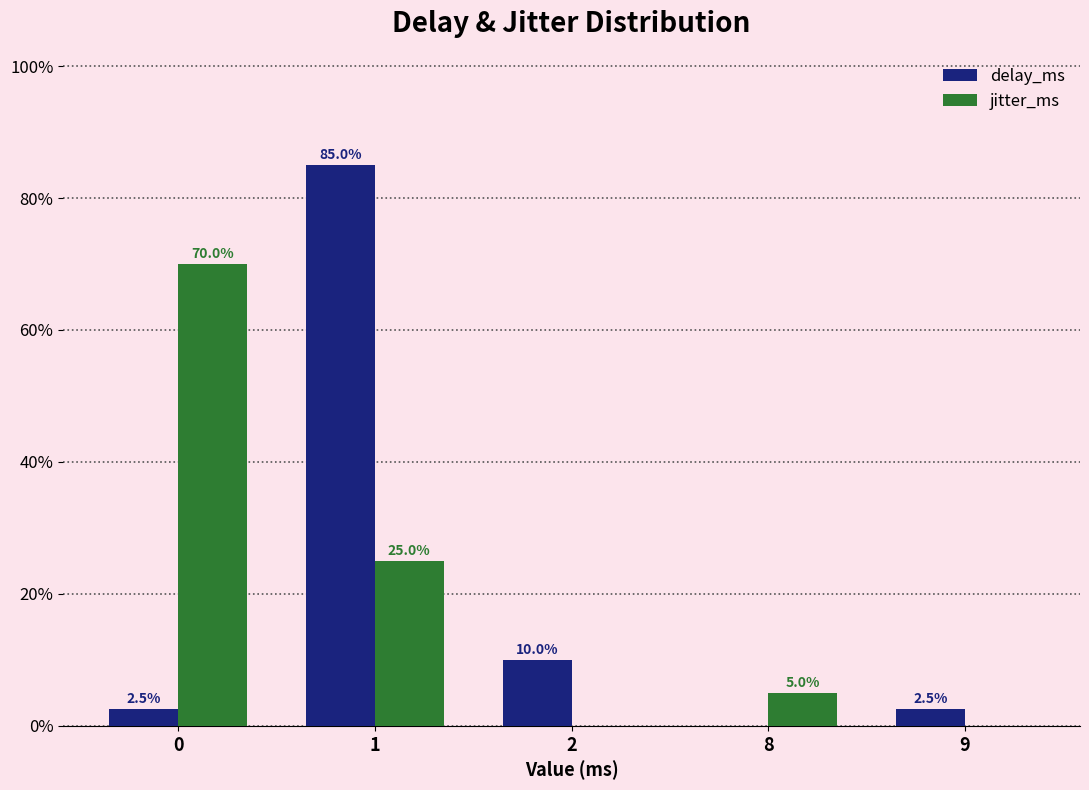

Which has a higher value, 2 or 1?

1